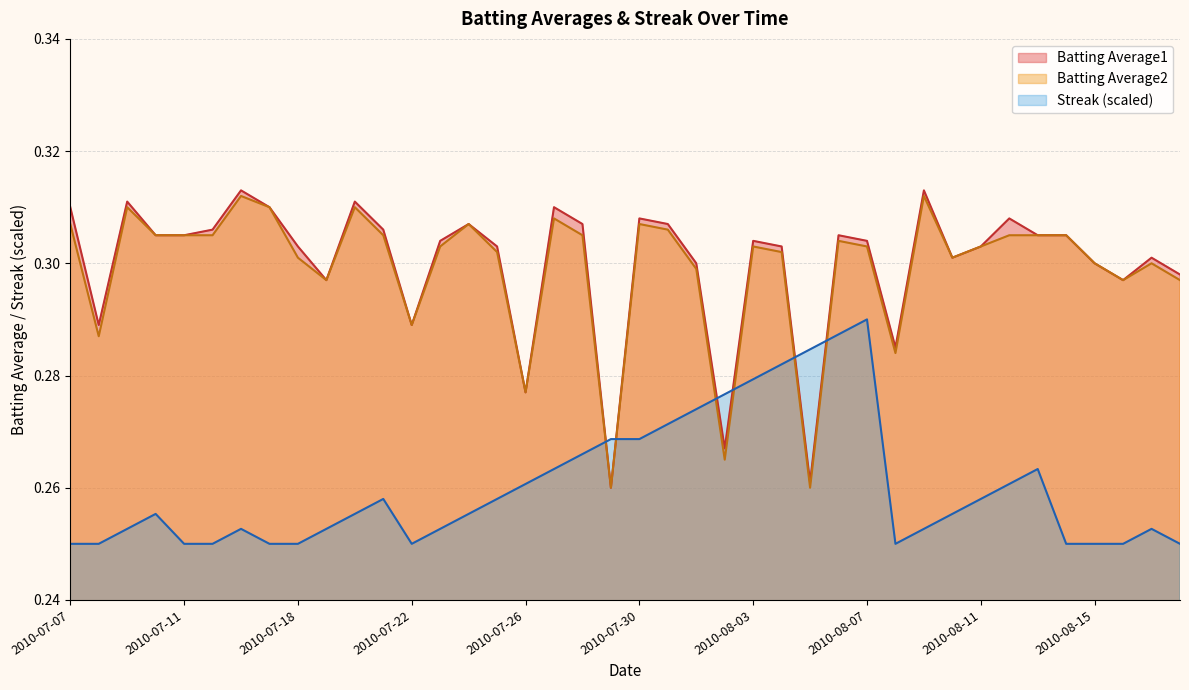

The value of Batting Average2 at 2010-08-07 is 0.3. True or false?

True